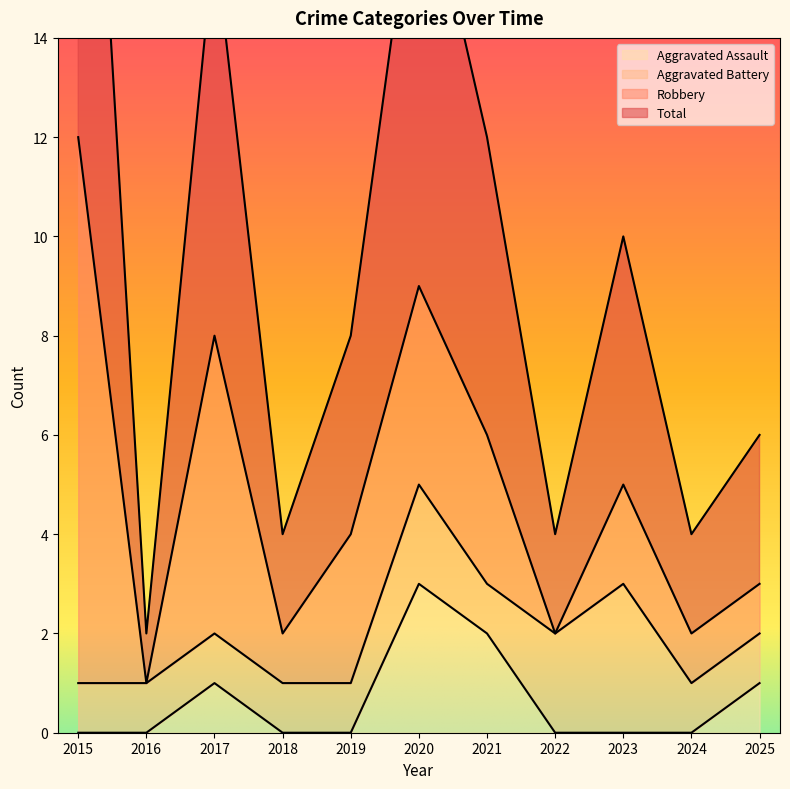

True or false: Total and Aggravated Assault intersect in this chart.

False